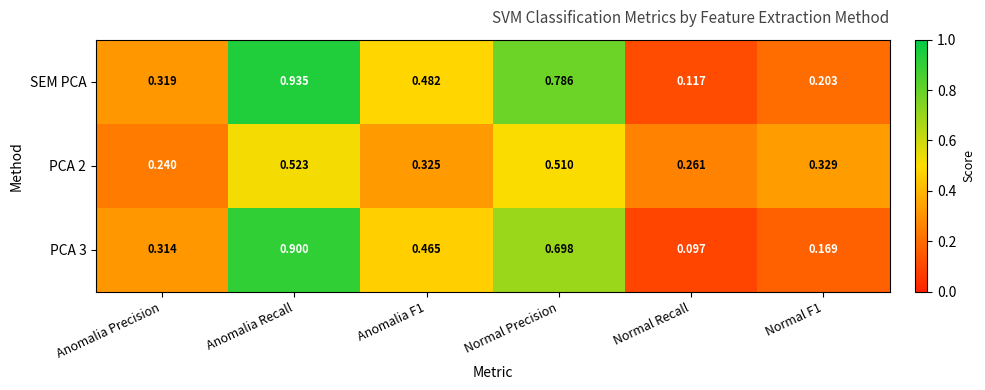

Where is SEM PCA nearest to the value 0?

Normal Recall